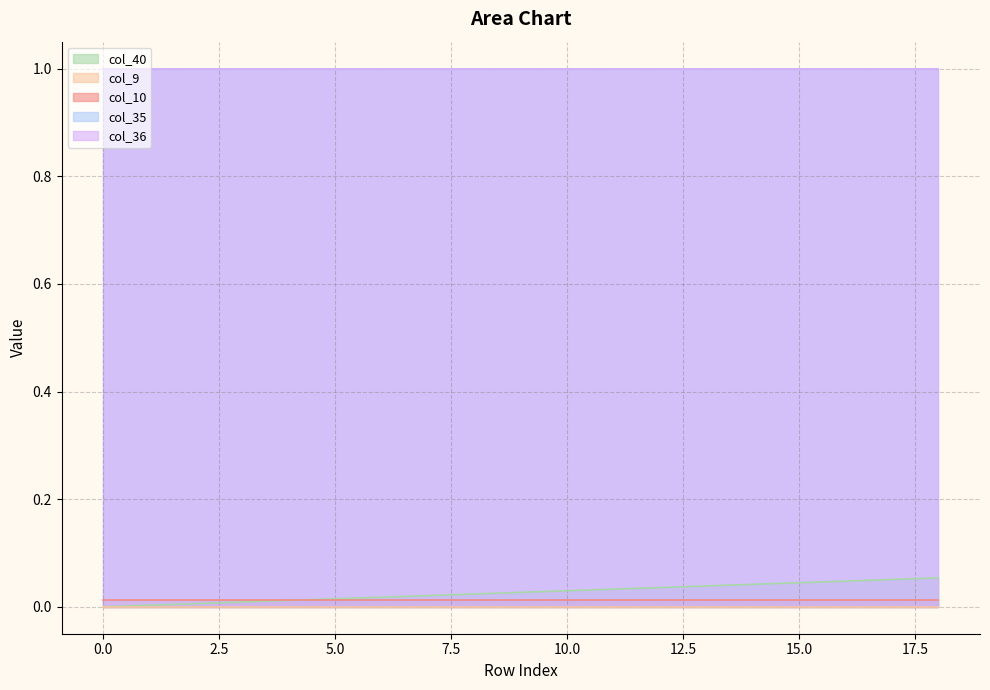

At which category is the sum across all series the highest?

18